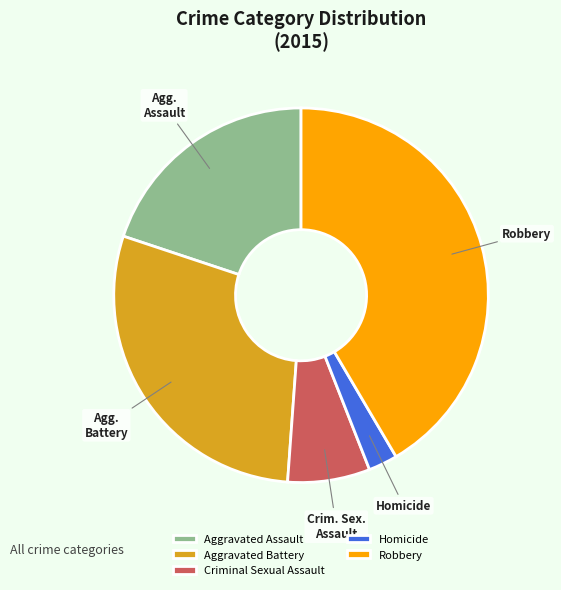

How many slices are in this pie chart?

5